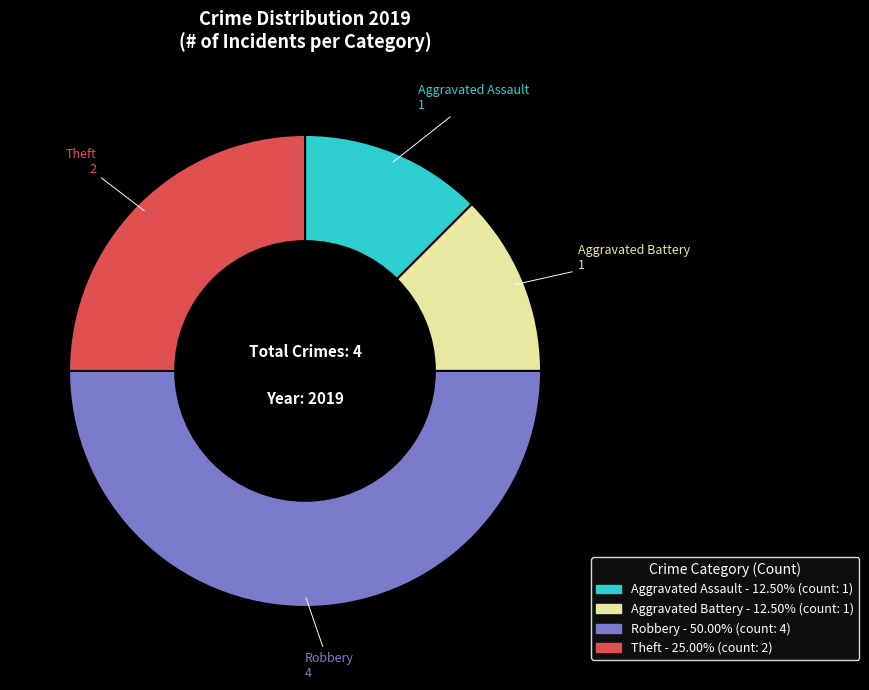

True or false: Aggravated Assault accounts for 26% of the total.

False